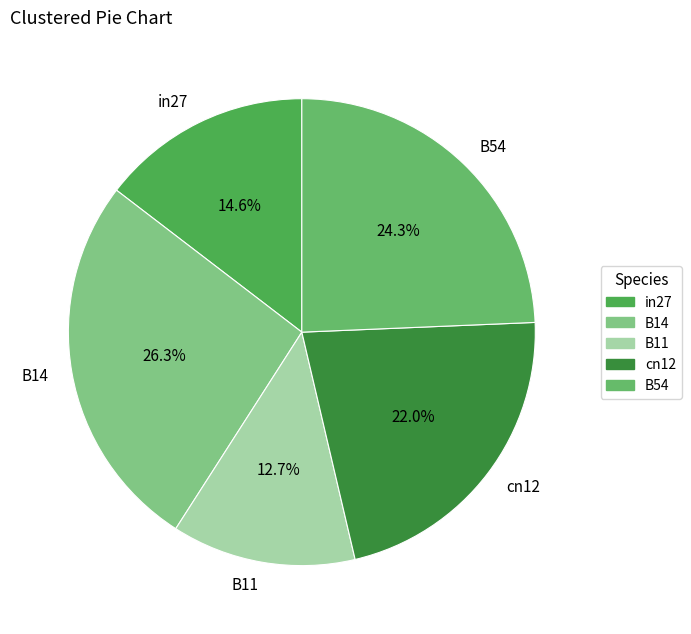

Approximately how many times larger is the value at cn12 compared to B14?

0.8